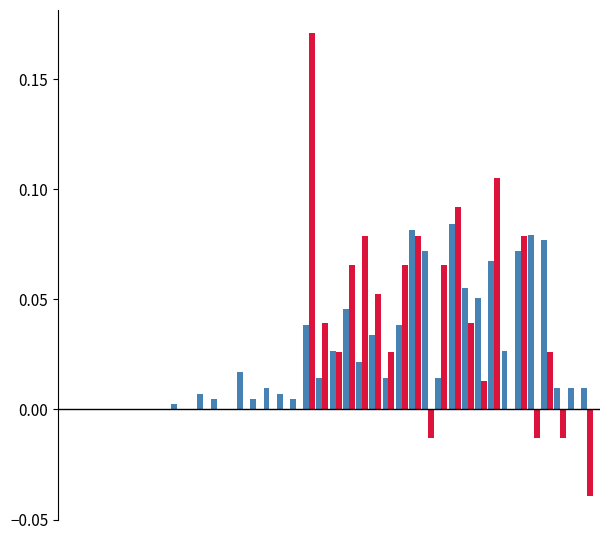

How many groups of bars are there?

40